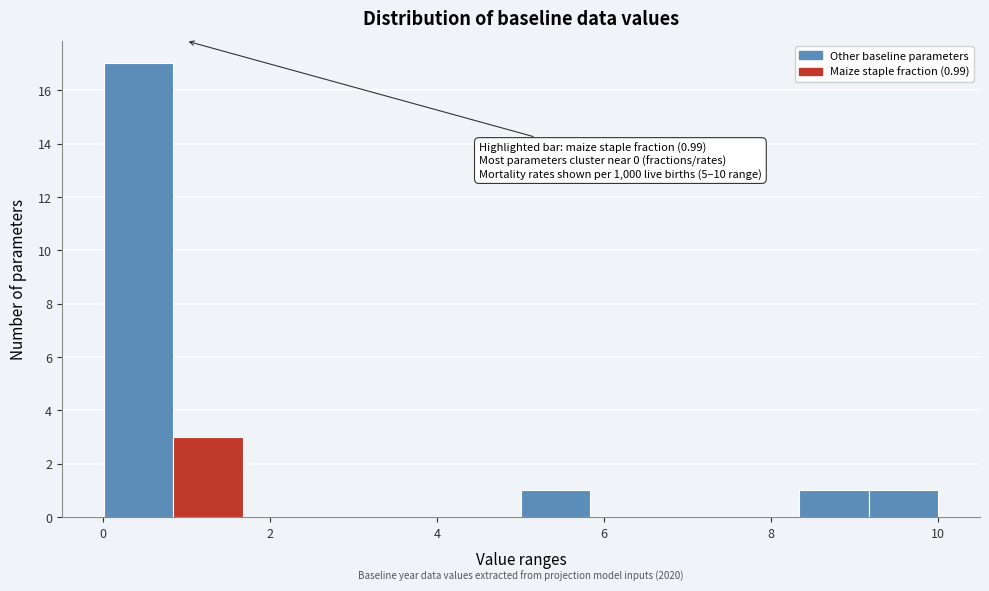

Which range on the x-axis has the tallest bar?

0.0 to 0.8